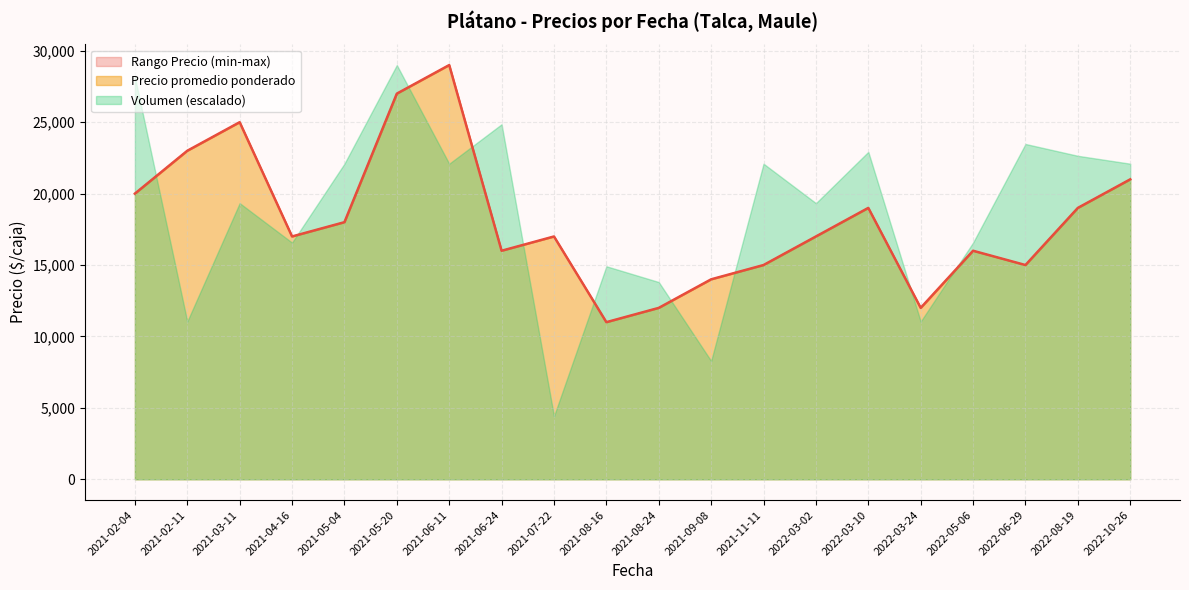

What is the total value across all series at 2022-03-24?

36000